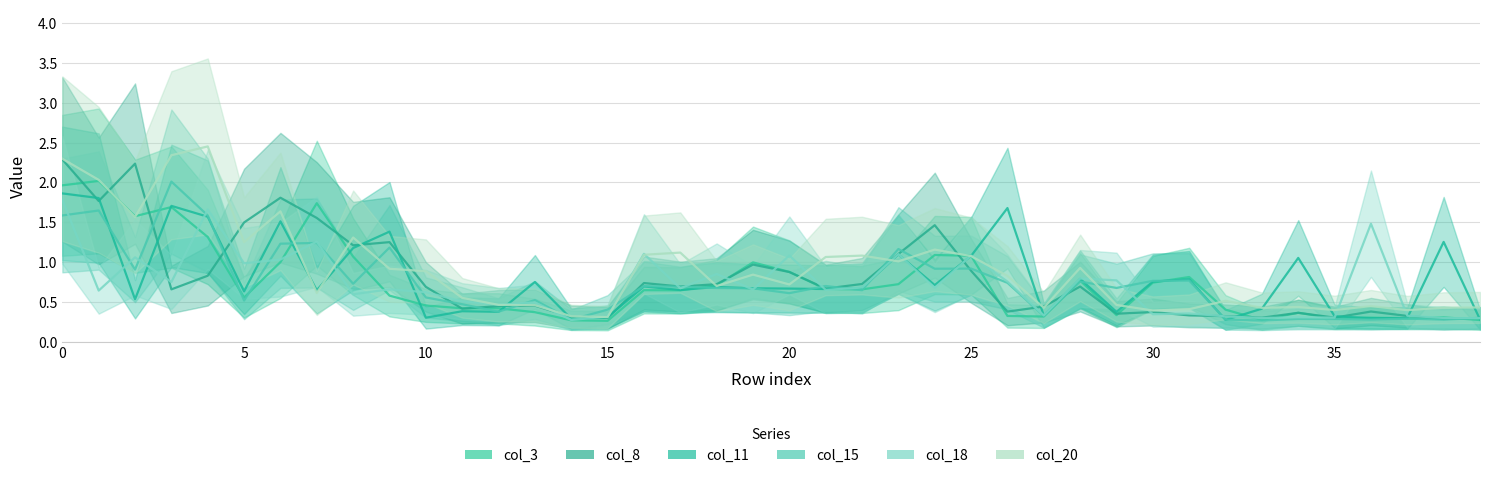

What is the approximate value of col_11 at 19?

0.7